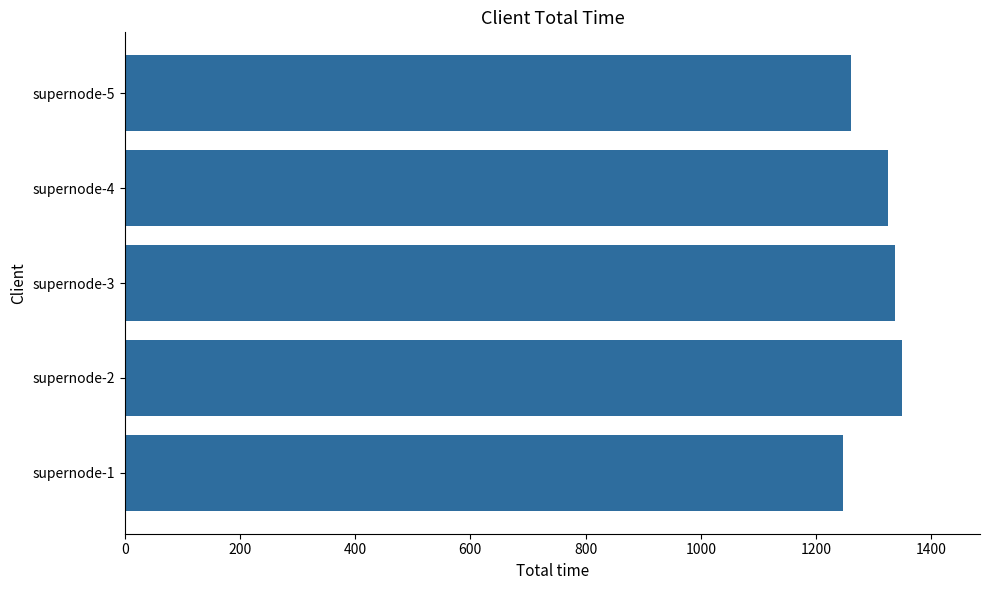

Count the number of values greater than 1325.

3